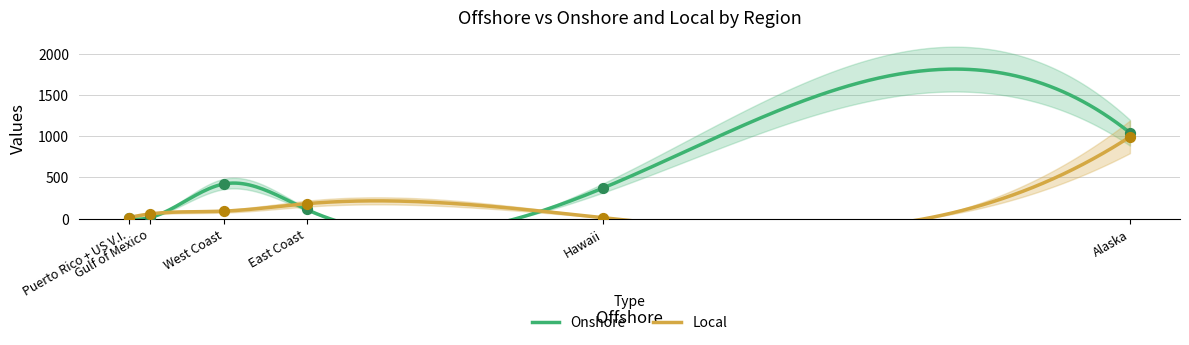

Which series has the widest spread of Y values?

Onshore